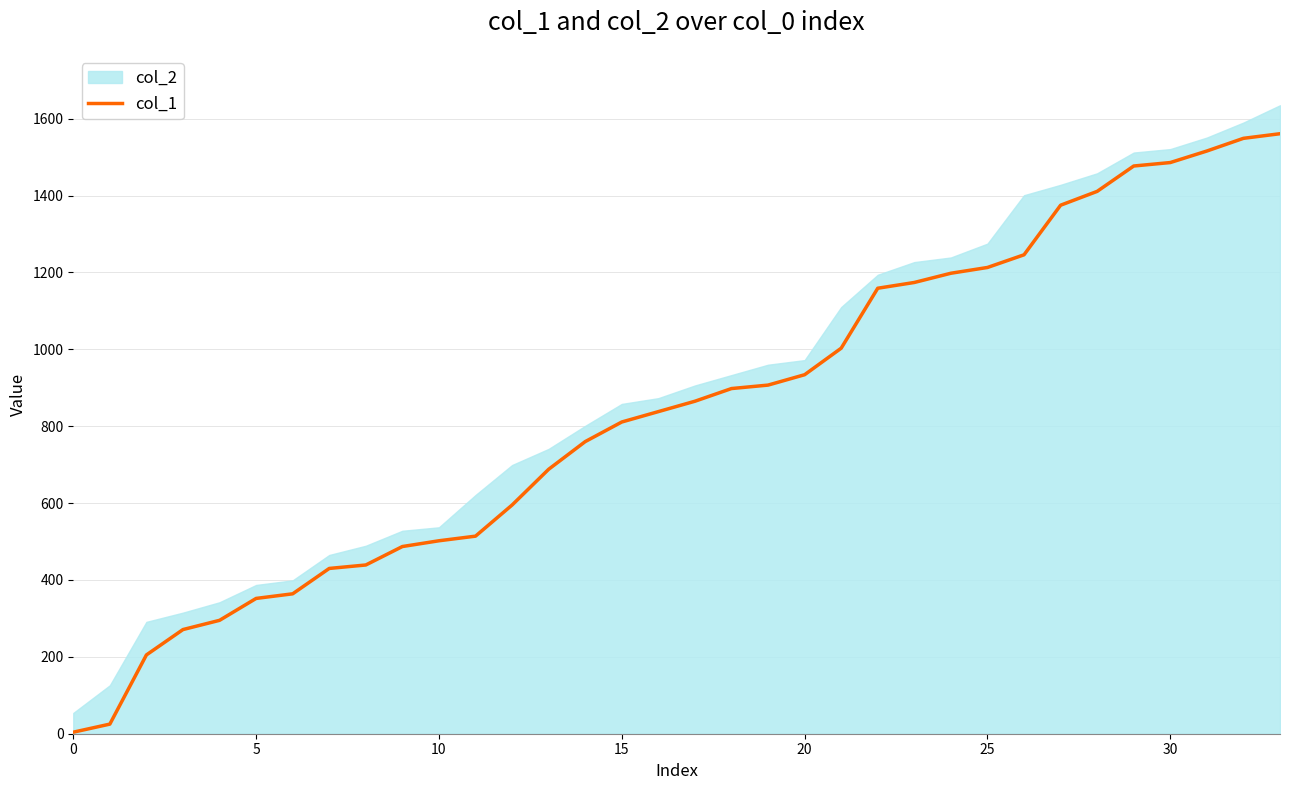

True or false: there are more than 2 points higher than both neighbors.

False